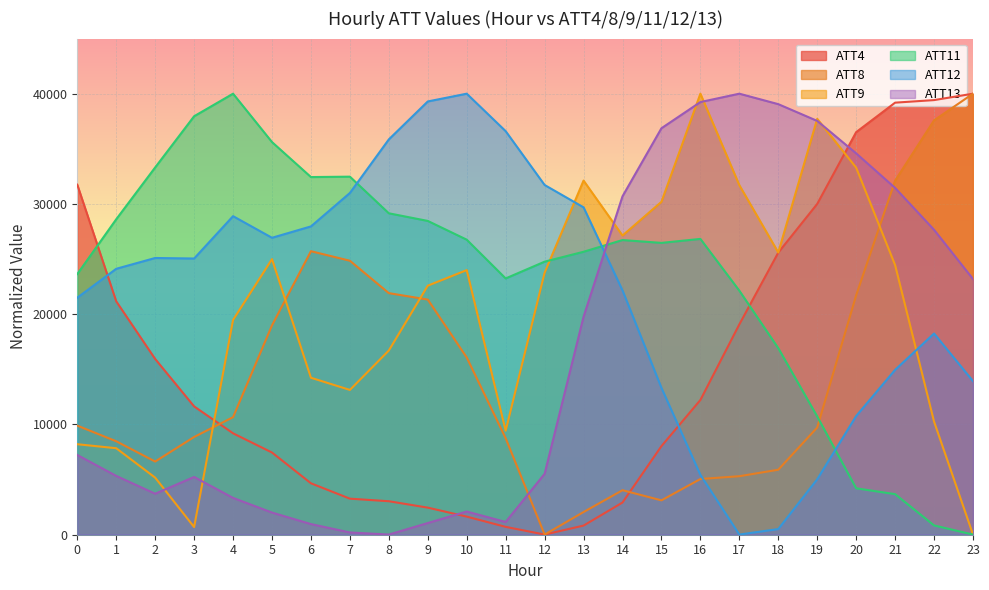

What is the approximate value of ATT9 at 21?

24447.3